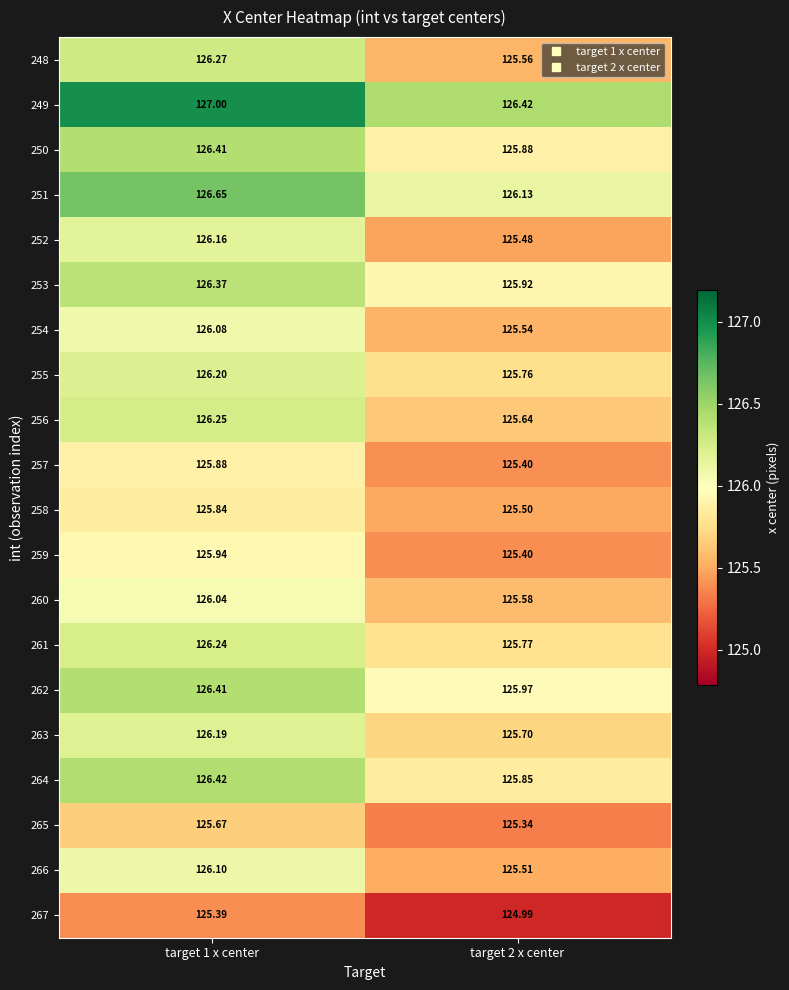

At which category is the sum across all series the highest?

target 1 x center